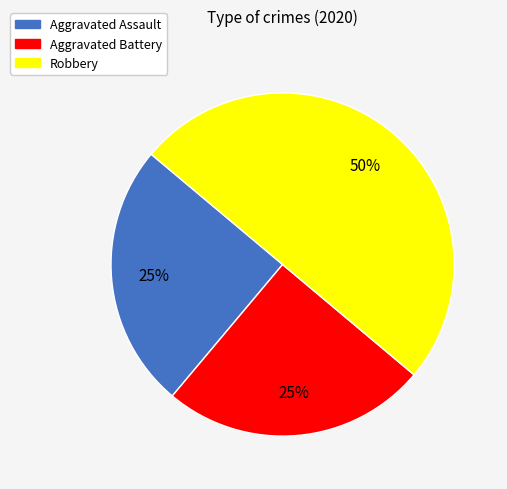

Is Aggravated Assault the majority of the pie?

No